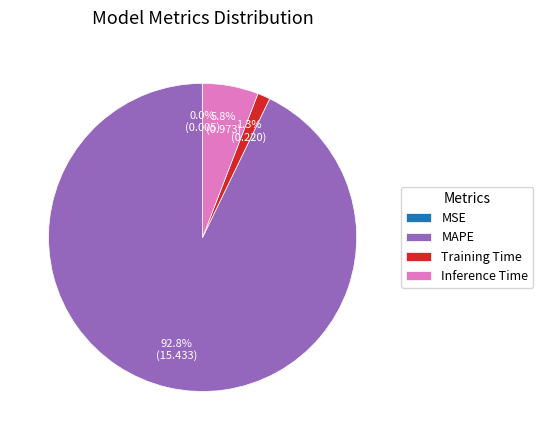

Between Training Time and Inference Time, which is larger?

Inference Time